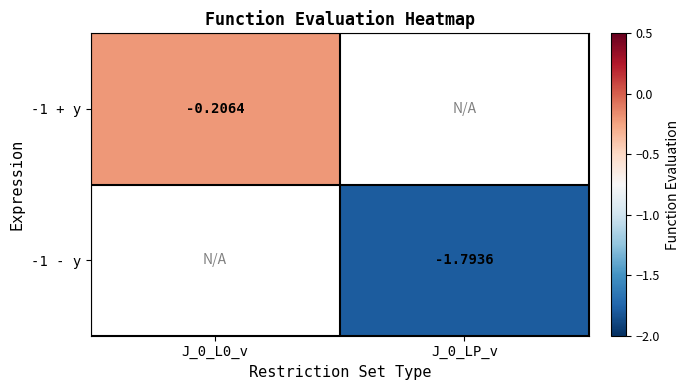

Count the number of data series in this chart.

2